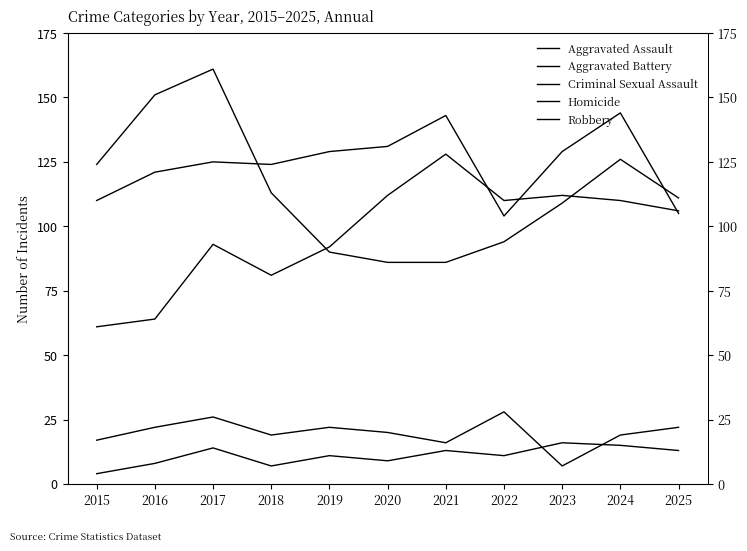

Reading left to right, transcribe all the data shown in this chart.

Aggravated Assault: 61	64	93	81	92	112	128	110	112	110	106
Aggravated Battery: 110	121	125	124	129	131	143	104	129	144	105
Criminal Sexual Assault: 17	22	26	19	22	20	16	28	7	19	22
Homicide: 4	8	14	7	11	9	13	11	16	15	13
Robbery: 124	151	161	113	90	86	86	94	109	126	111